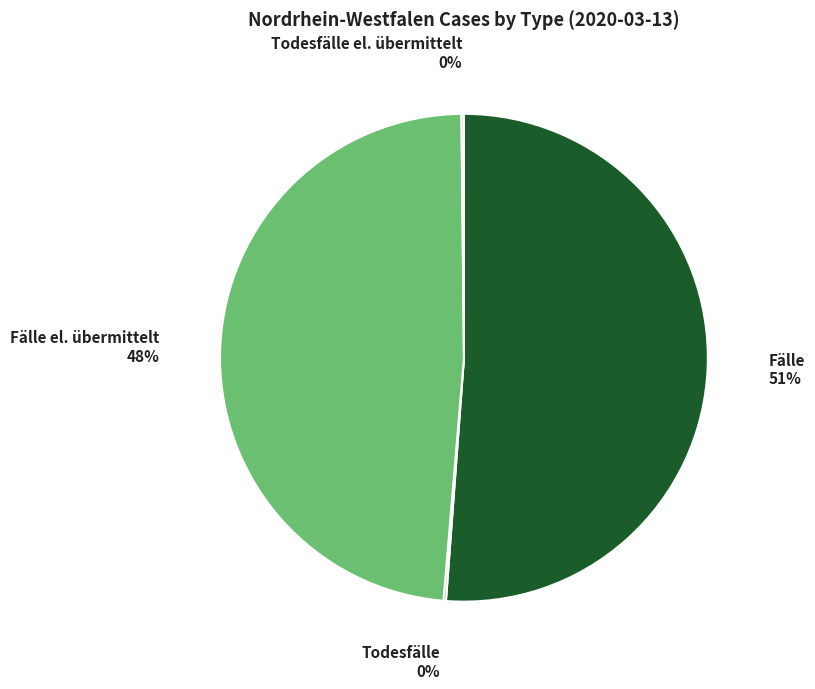

Is there any slice that represents more than half of the pie?

Yes